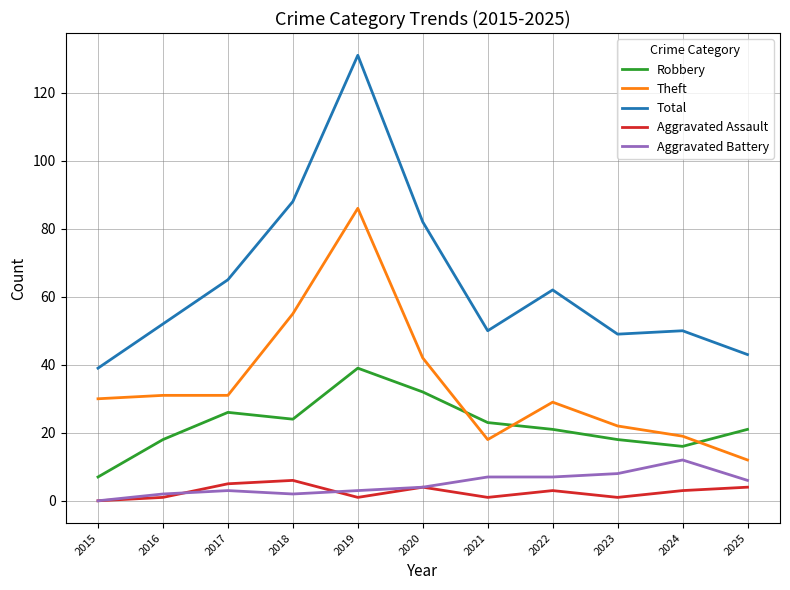

Between 2017 and 2020, which series saw the biggest shift?

Total